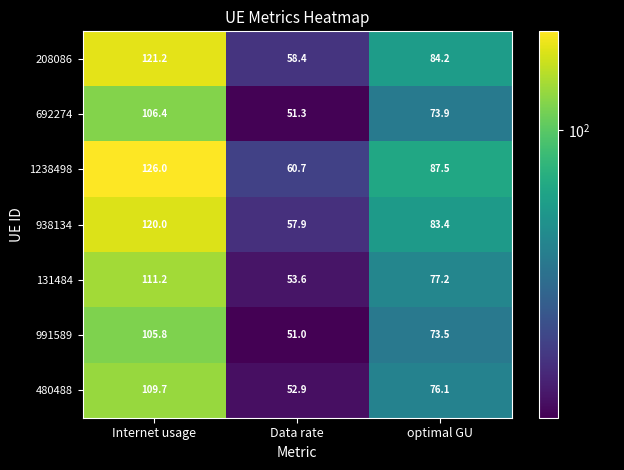

What is the spread (max minus min) of values at optimal GU?

14.0